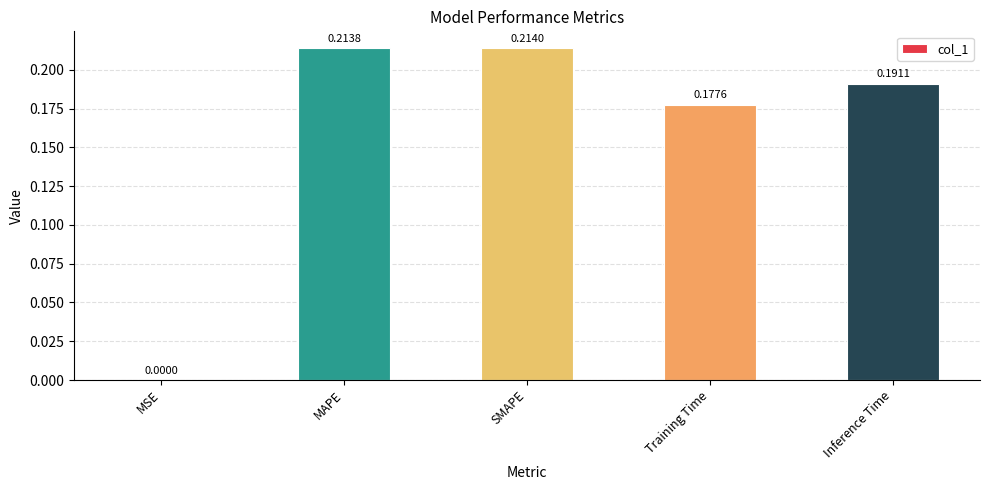

At which category does the chart reach its peak across all series?

SMAPE